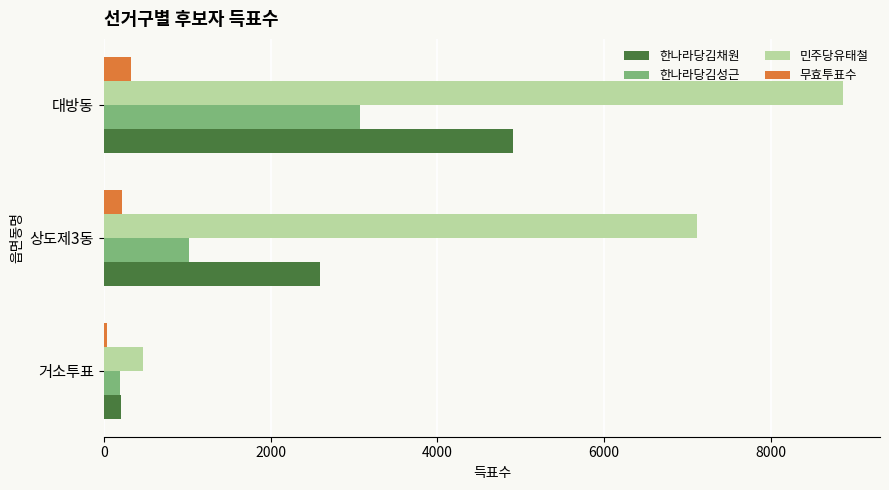

What are all the series names shown in the legend?

한나라당김채원, 한나라당김성근, 민주당유태철, 무효투표수